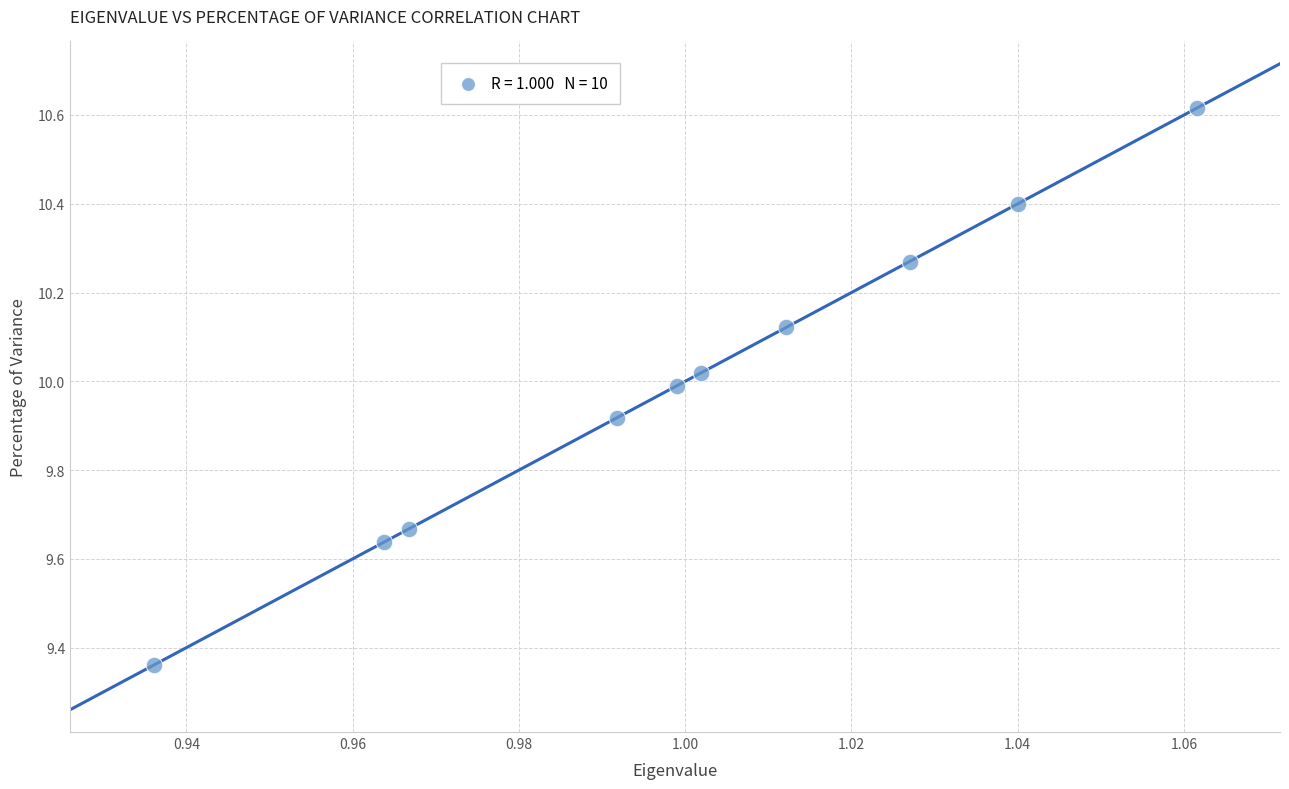

What is the range of Y values (max minus min)?

1.3